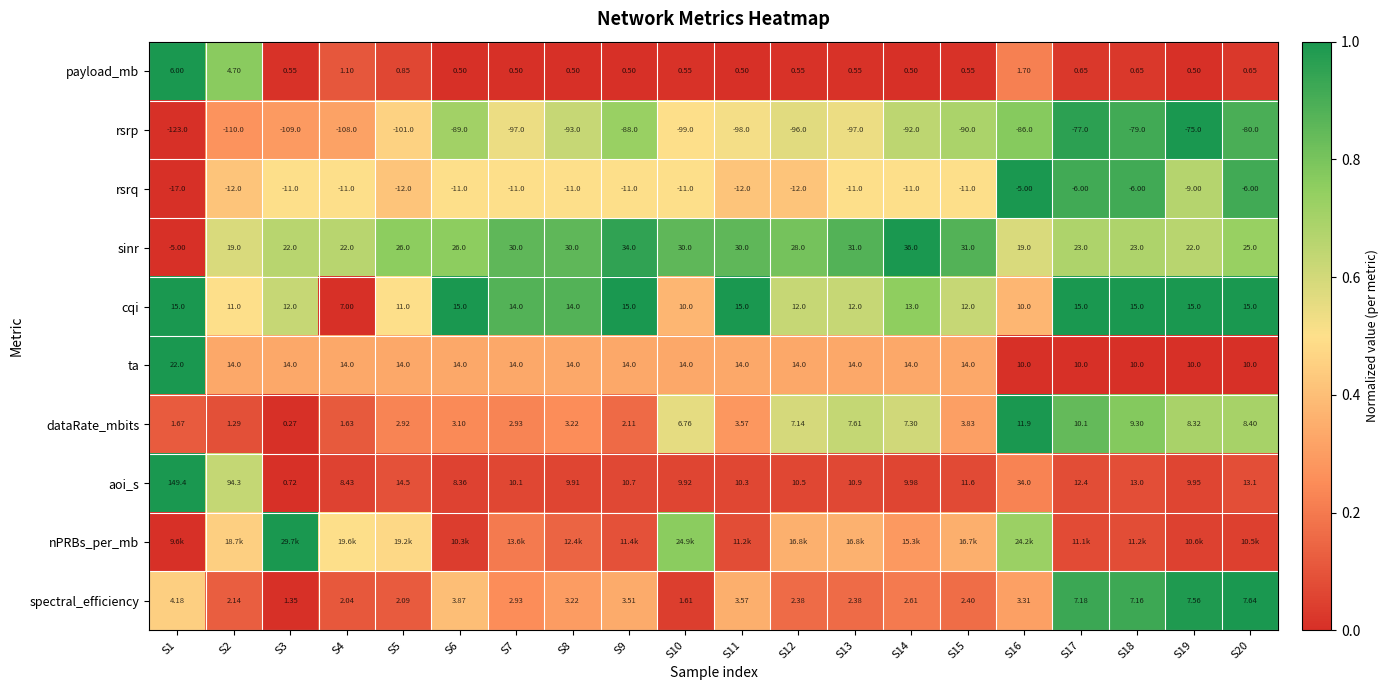

Is the value of sinr at S5 greater than the value of rsrp at S17?

Yes